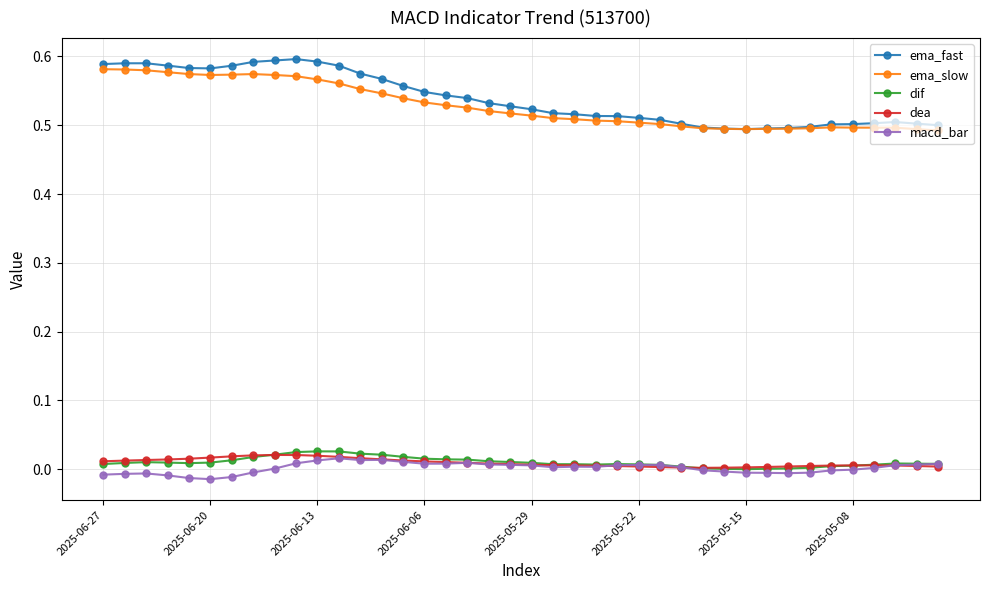

True or false: dea has more than 0 points higher than both neighbors.

True